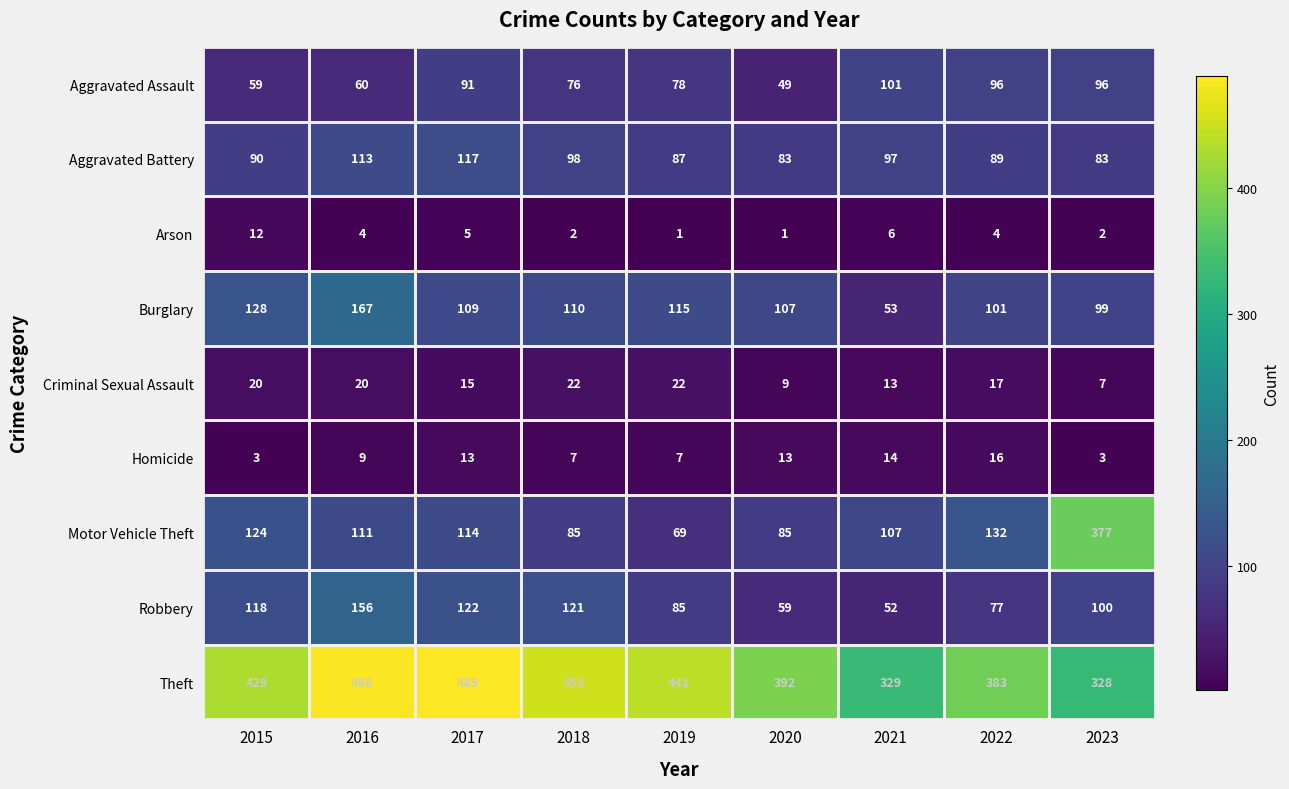

Where is Arson nearest to the value 6?

2021